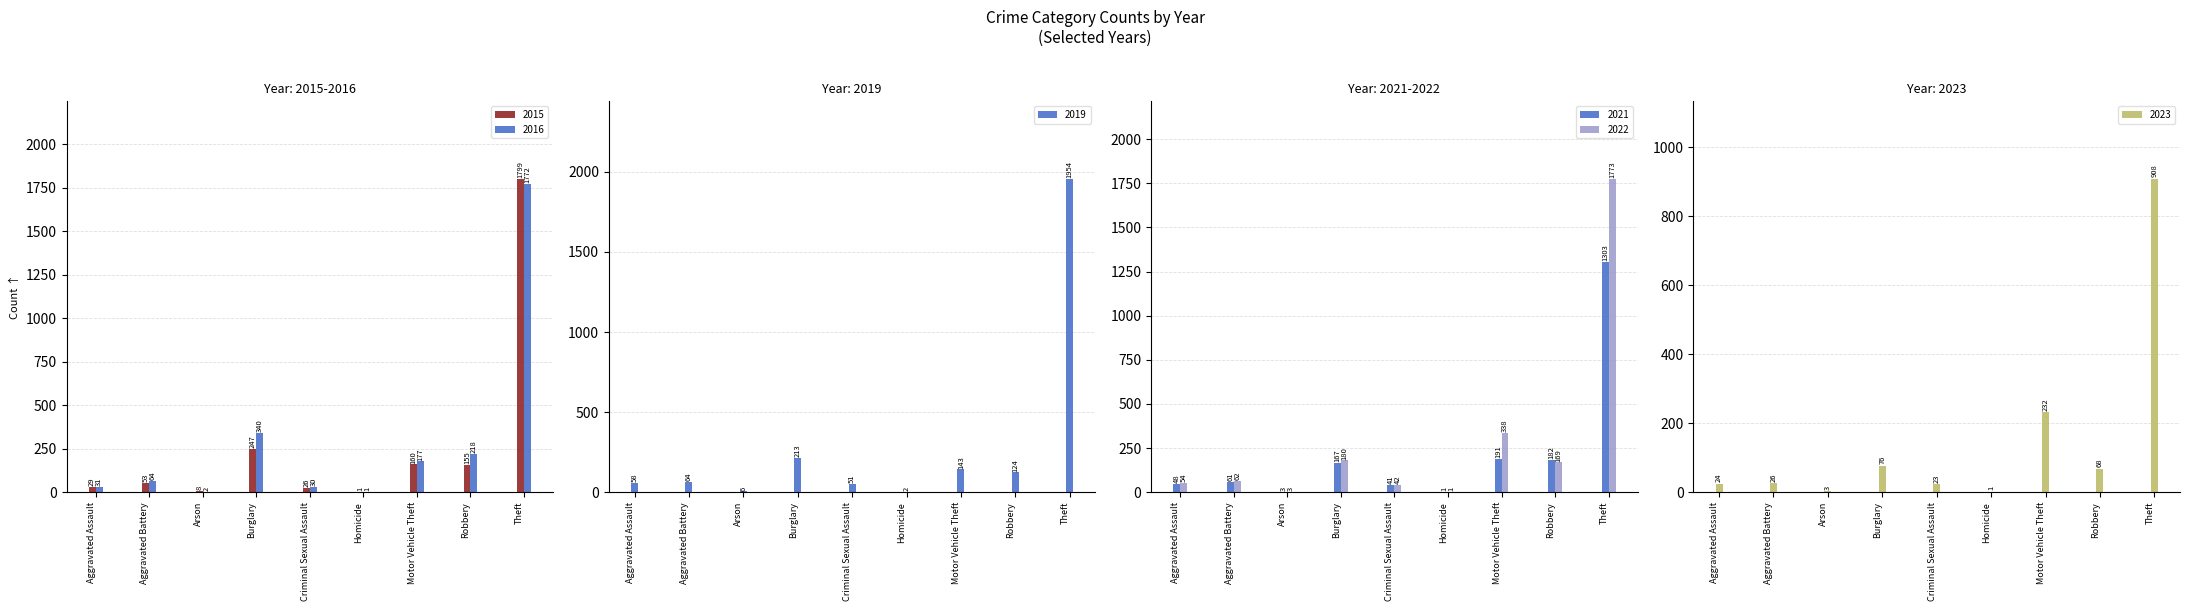

Which series has the largest range (max minus min)?

2019